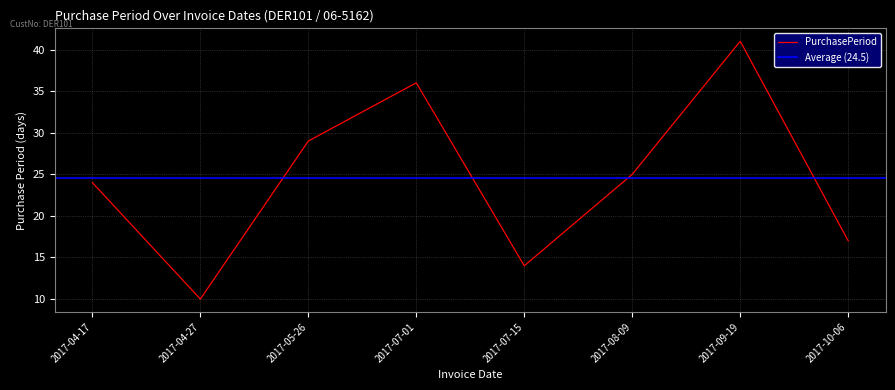

What is the sum of the values at 2017-07-01 and 2017-05-26?

65